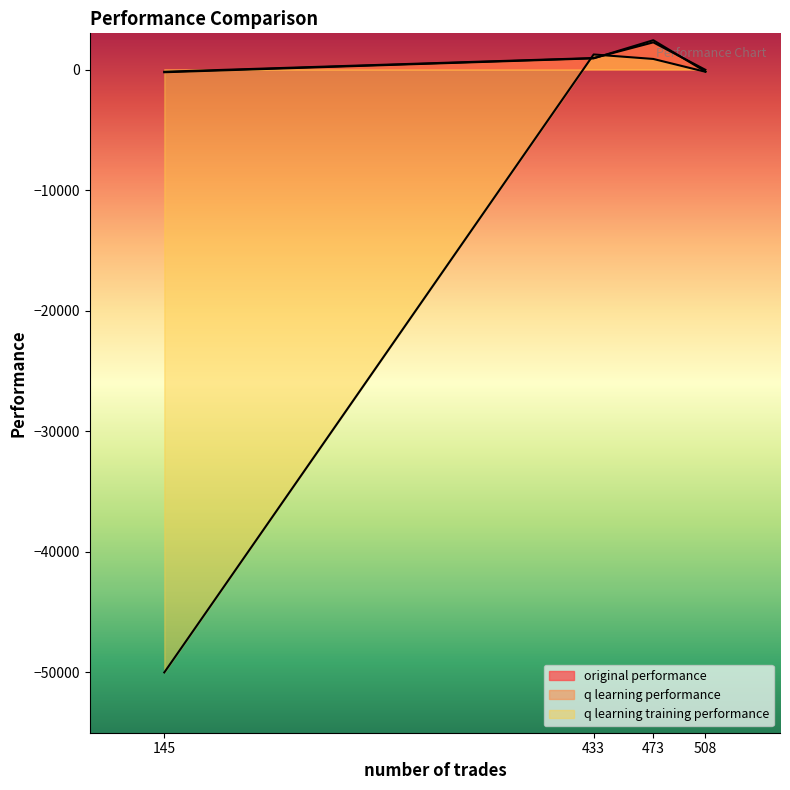

How many data points in q learning training performance are above 875?

2